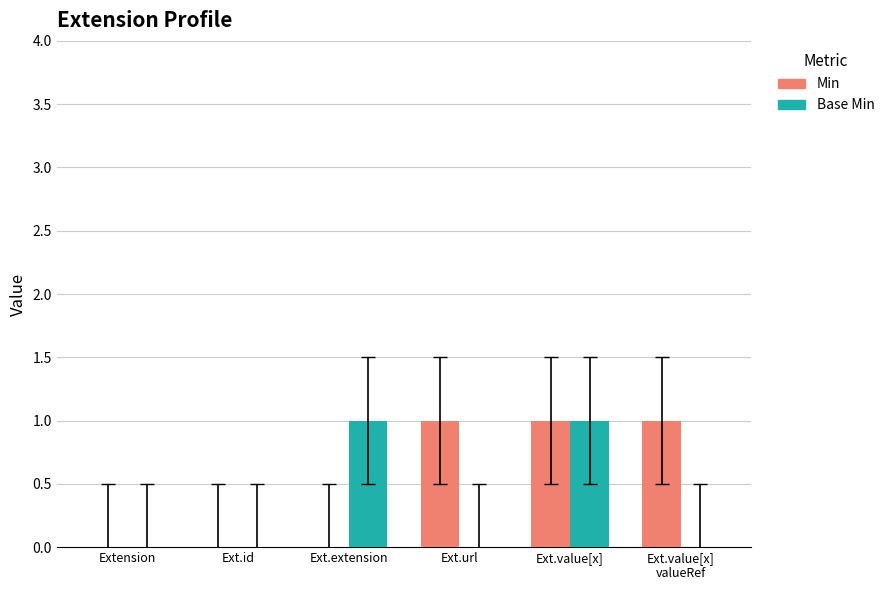

Count the number of data series in this chart.

2